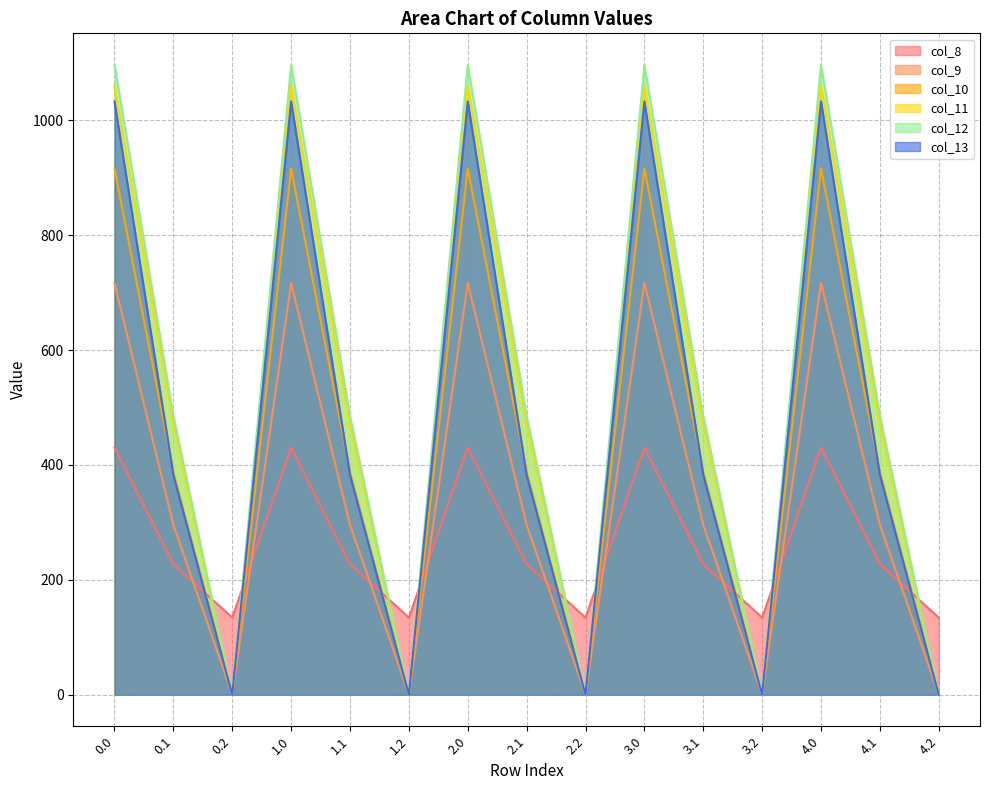

True or false: col_13 and col_9 intersect in this chart.

False